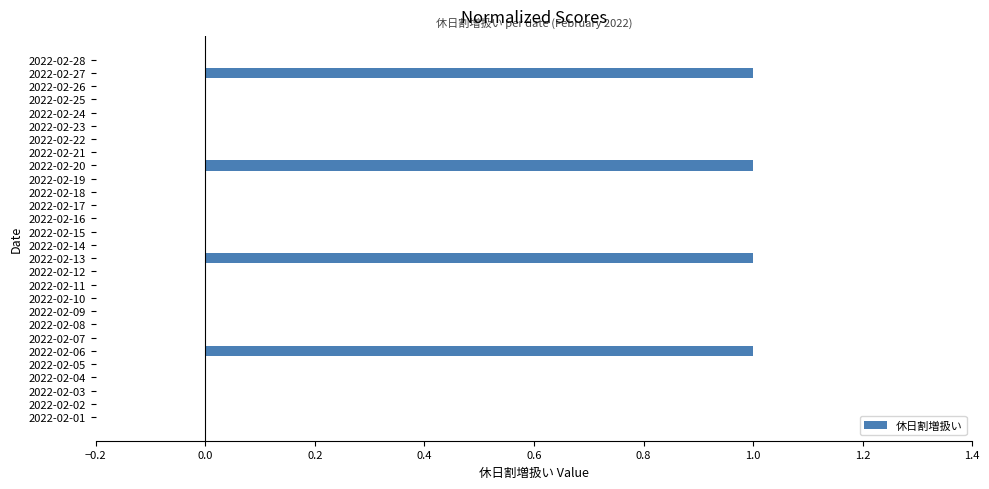

The value at 2022-02-03 is 1. True or false?

False